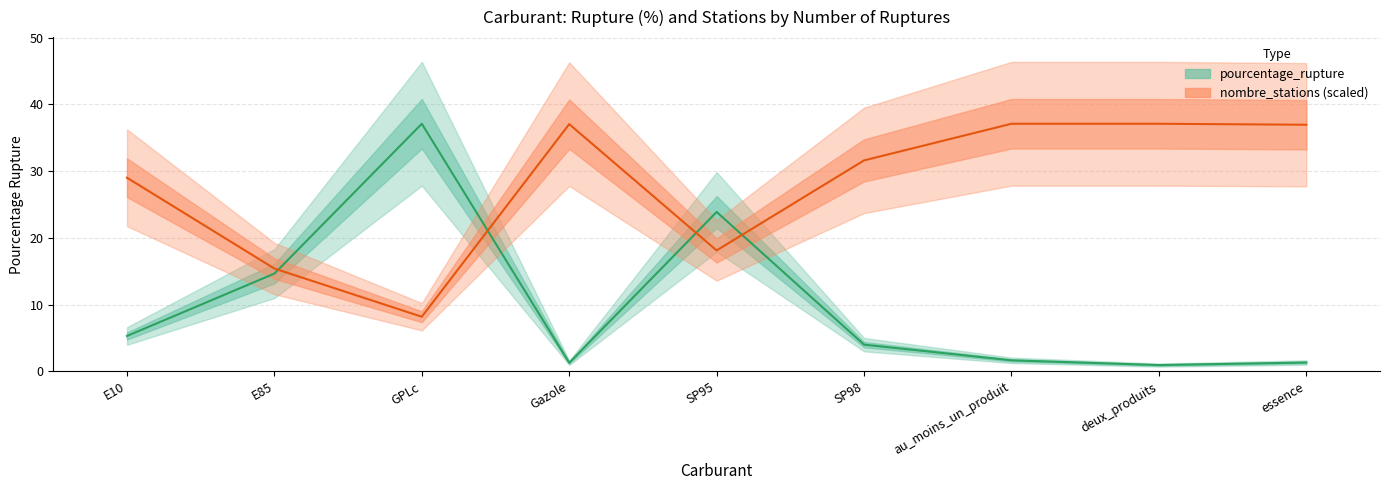

Rank the series at E85 from highest to lowest value.

nombre_stations, pourcentage_rupture